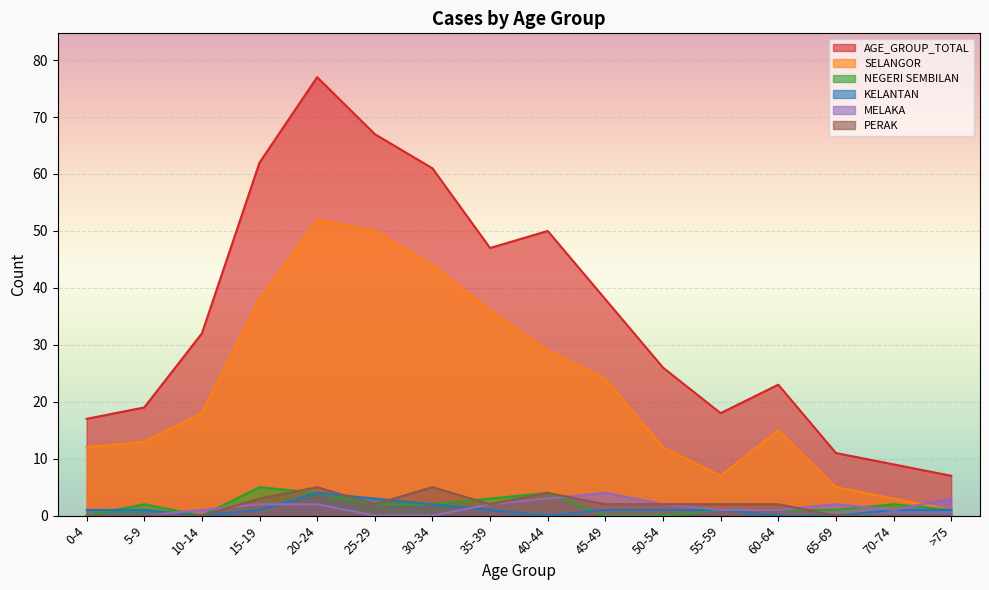

What is the difference between the NEGERI SEMBILAN values at 50-54 and 55-59?

1